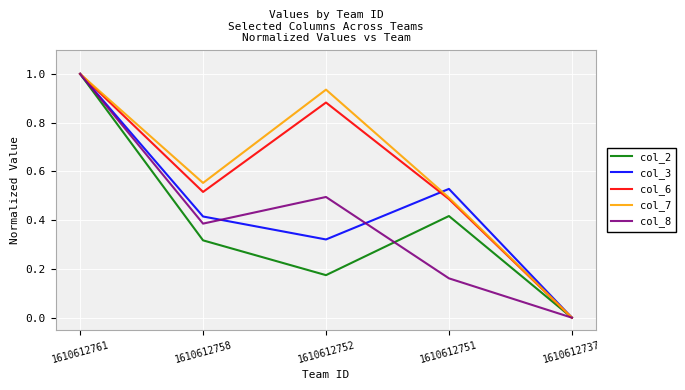

List the labels in order of col_2 value, smallest first.

1610612737, 1610612752, 1610612758, 1610612751, 1610612761